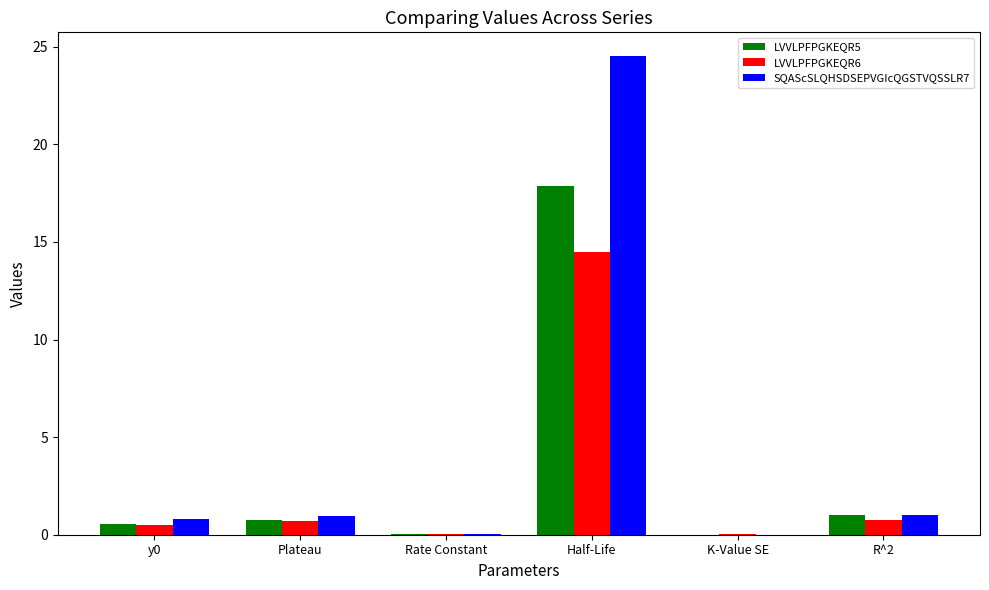

What is the sum of all LVVLPFPGKEQR5 values?

20.2